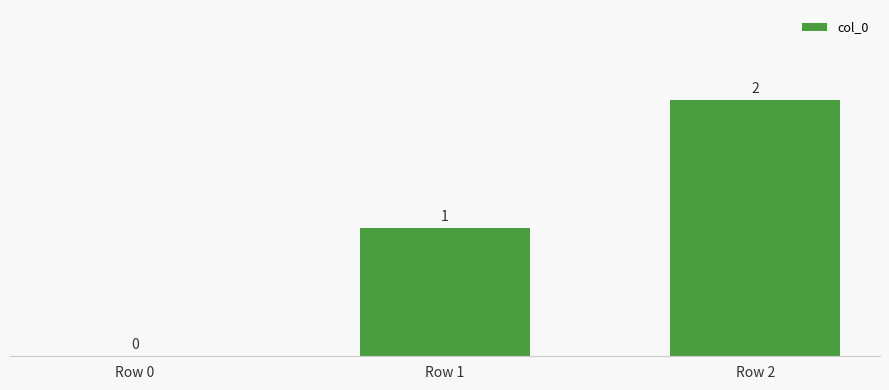

Is it true that the value at Row 0 is -1?

False